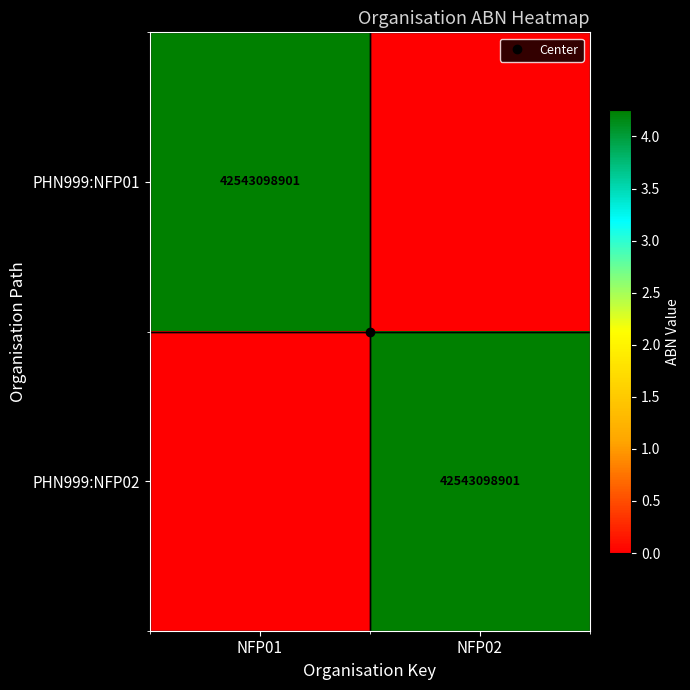

Which category has the highest value in the PHN999:NFP02 series?

NFP02